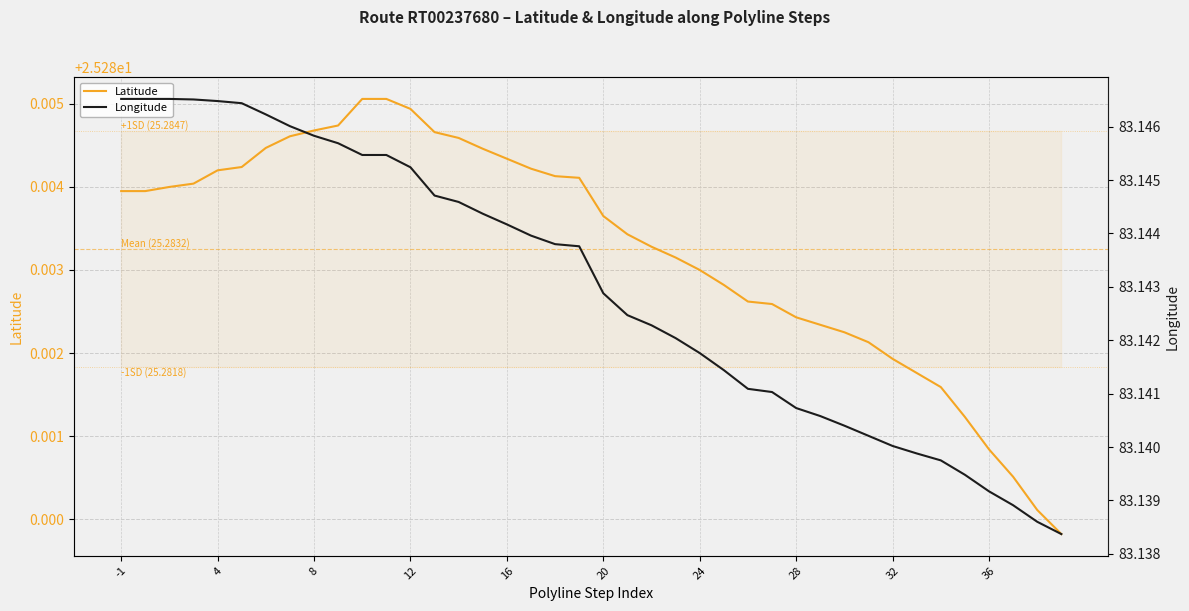

What is the minimum value shown in the chart?

25.3